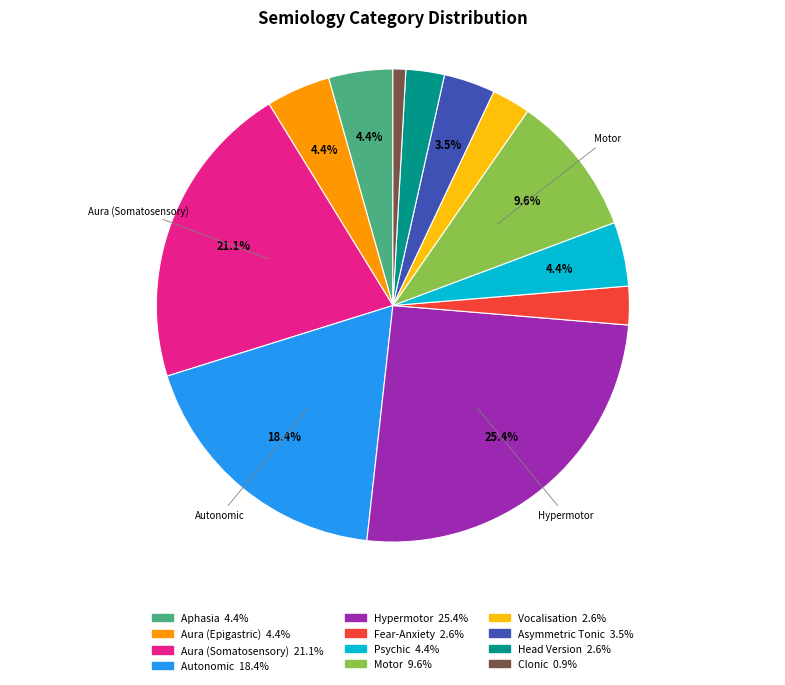

Which category has the biggest portion of the pie?

Hypermotor